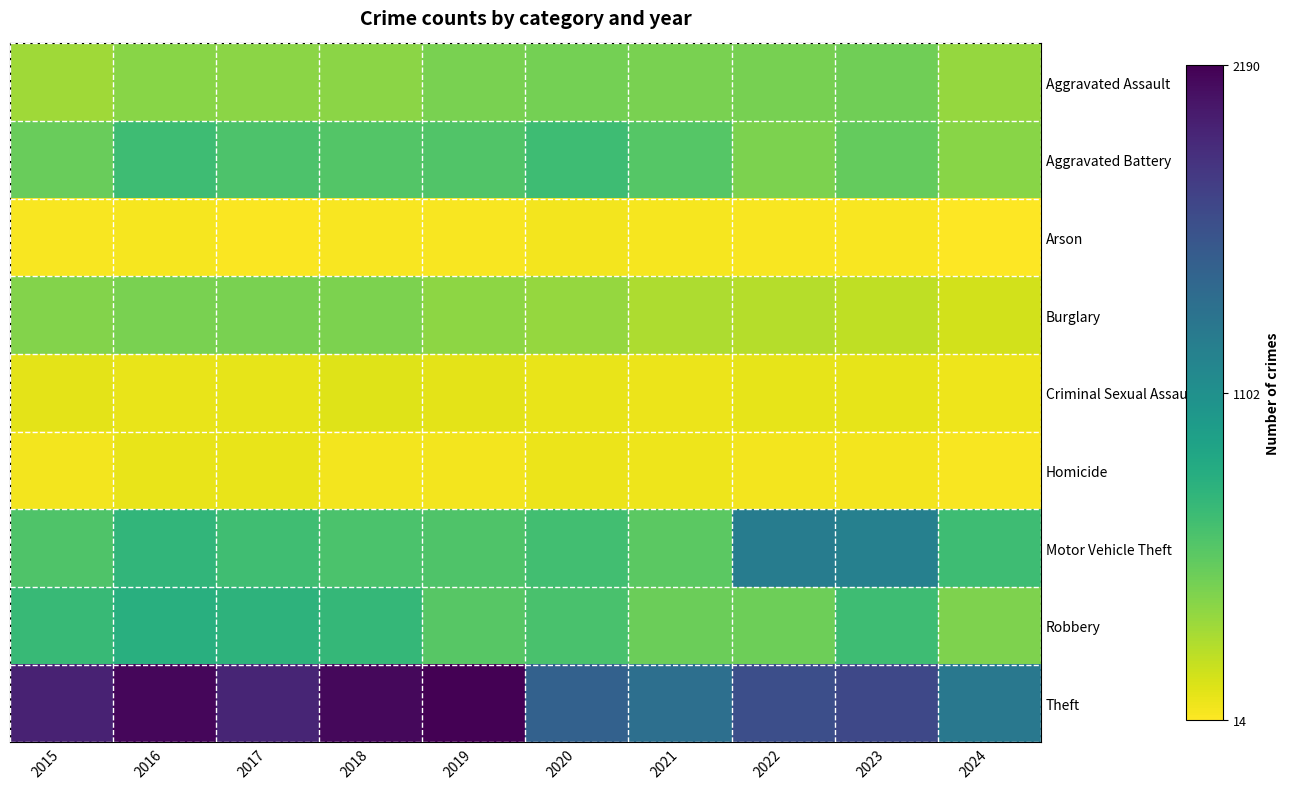

At 2018, list the series in order from smallest to largest.

Arson, Homicide, Criminal Sexual Assault, Aggravated Assault, Burglary, Aggravated Battery, Motor Vehicle Theft, Robbery, Theft